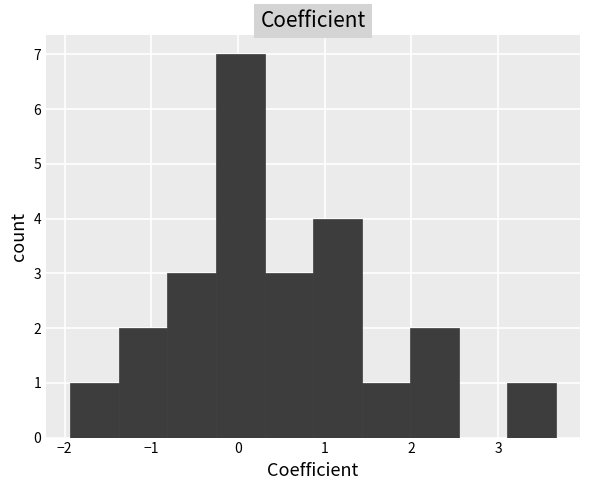

Reading left to right, list every bar in this chart as the range it spans on the x-axis followed by its height. Neither the bar edges nor the heights are printed on the chart, so give them approximately, as read against the axes.

-1.9 to -1.4: 1
-1.4 to -0.8: 2
-0.8 to -0.3: 3
-0.3 to 0.3: 7
0.3 to 0.9: 3
0.9 to 1.4: 4
1.4 to 2.0: 1
2.0 to 2.5: 2
2.5 to 3.1: 0
3.1 to 3.7: 1